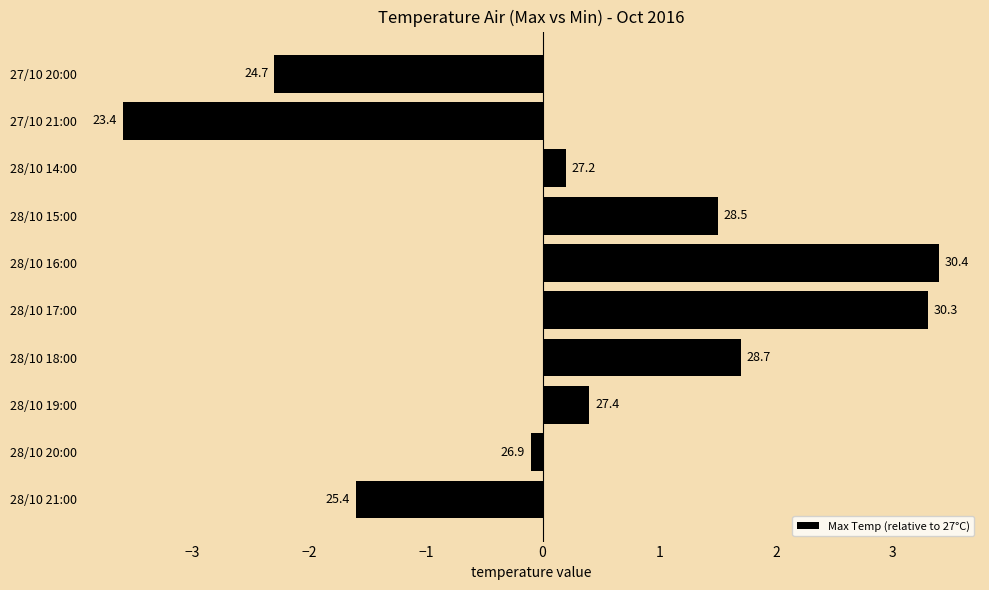

Are the bars horizontal?

Yes